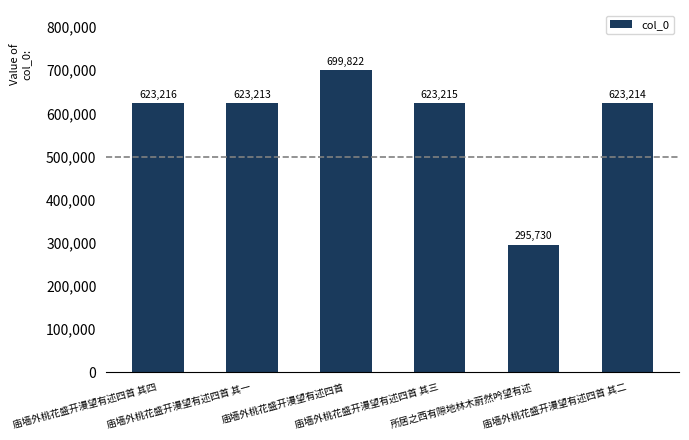

Where is the data nearest to the value 497776?

庙墙外桃花盛开漫望有述四首 其一